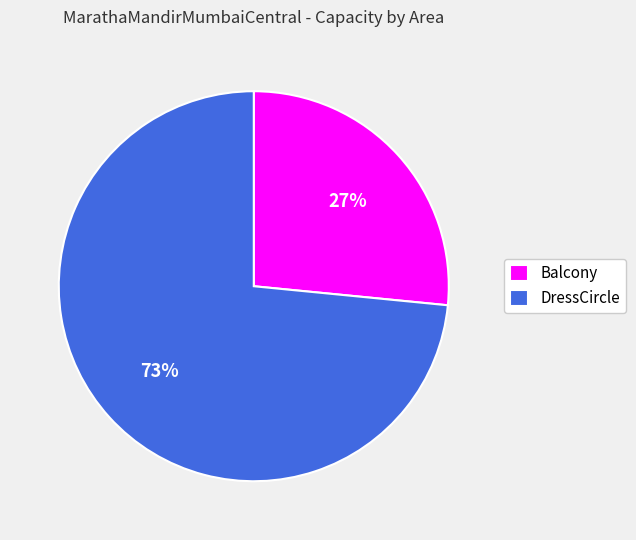

Is the sum of DressCircle and Balcony greater than half?

Yes